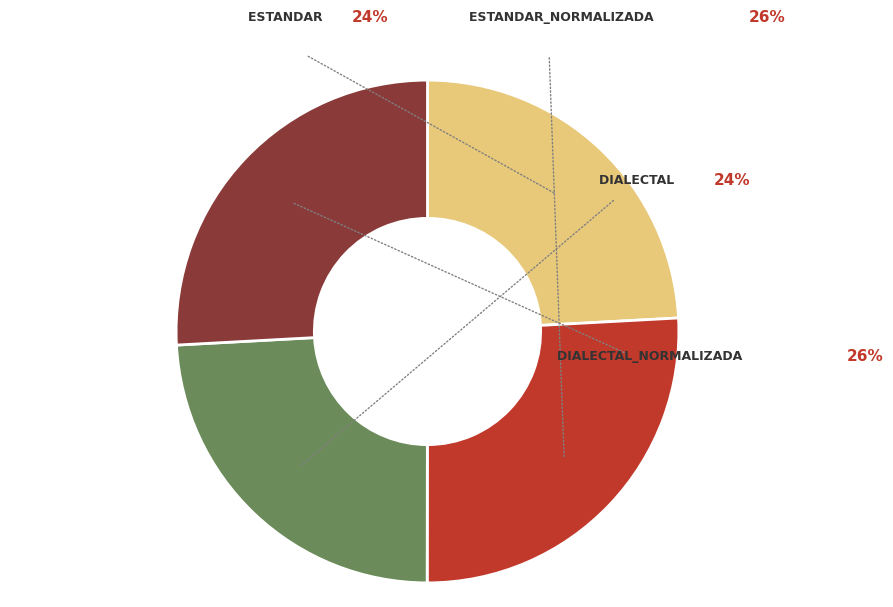

To the nearest percent, what is the difference between the largest and smallest slice percentages?

2%